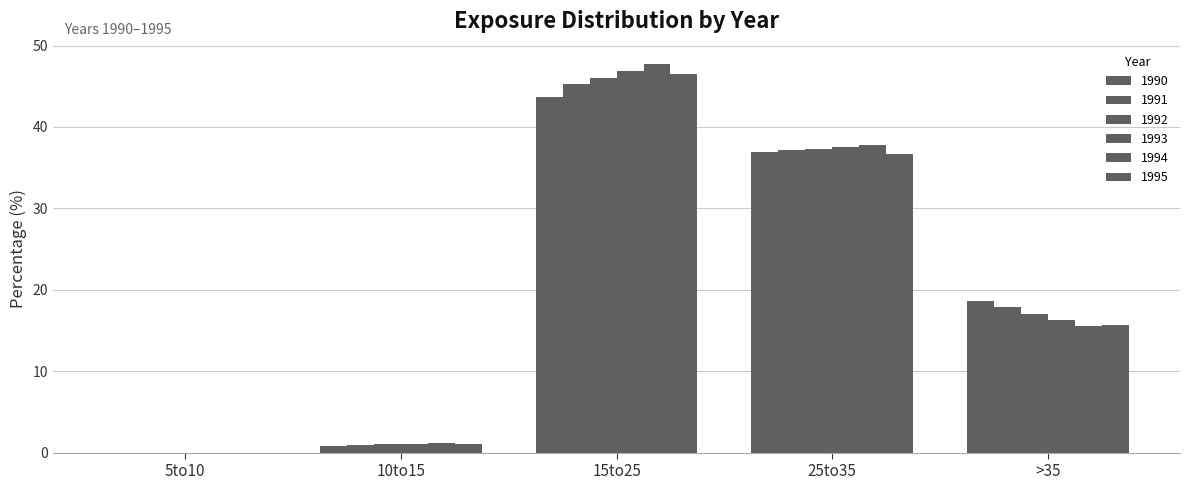

How many positive values does the 1991 series have?

4